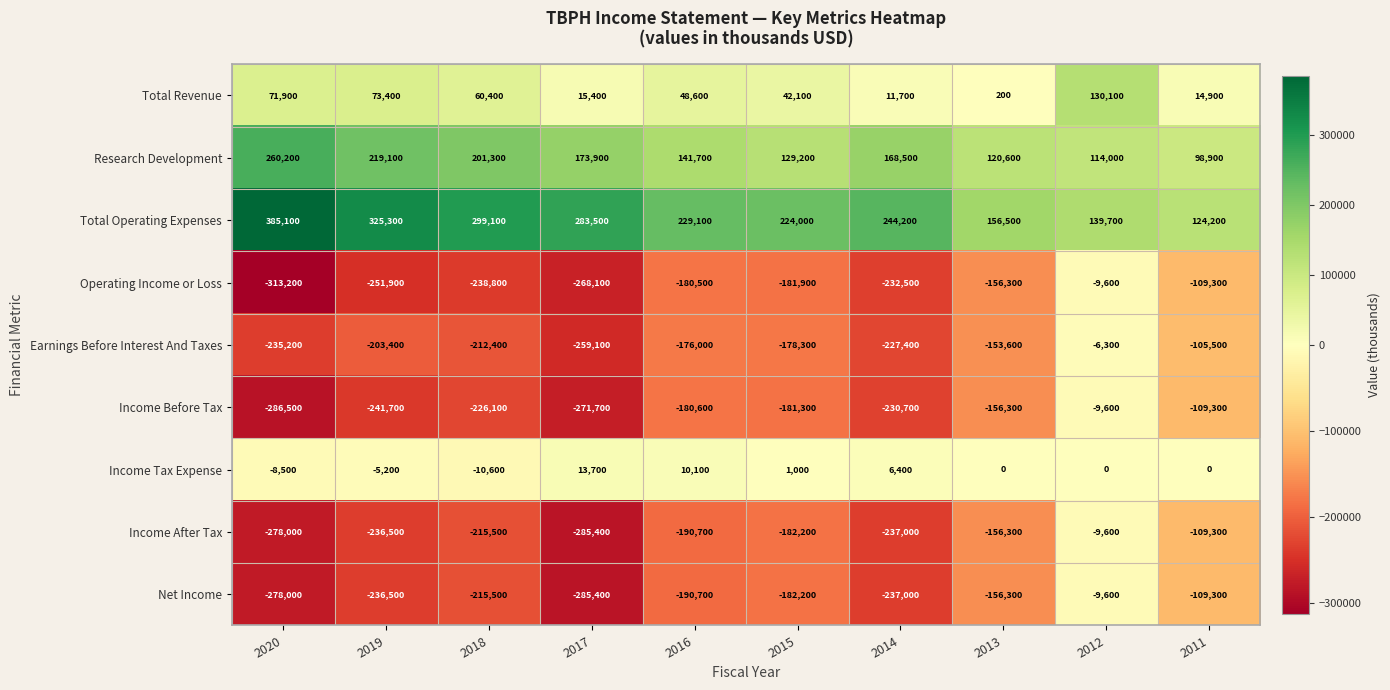

Which series changed the most between 2013 and 2011?

Earnings Before Interest And Taxes